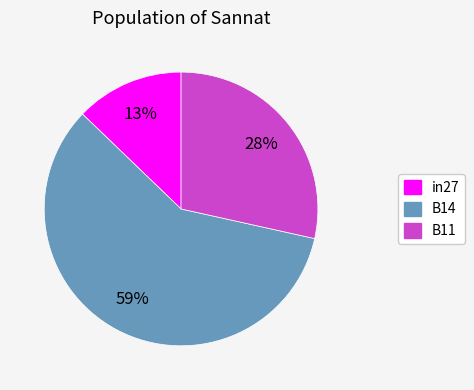

Do in27 and B14 together represent more than half of the pie?

Yes